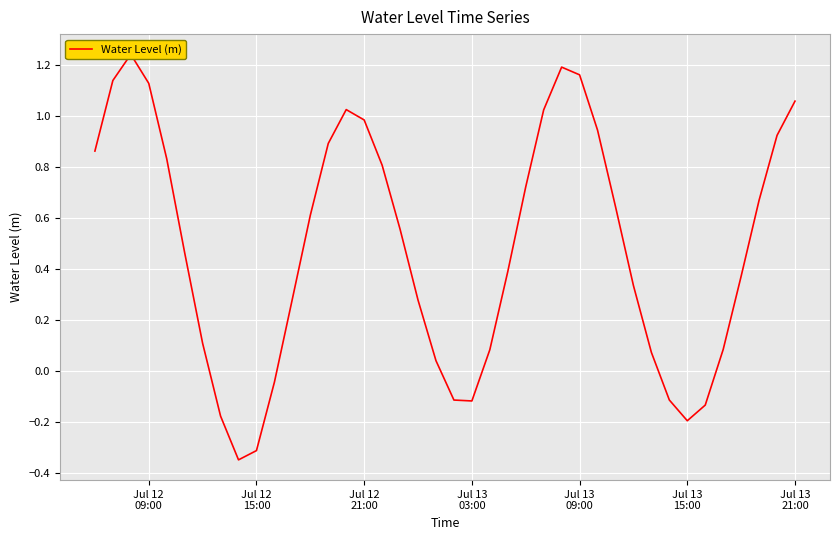

Count the number of data series in this chart.

1